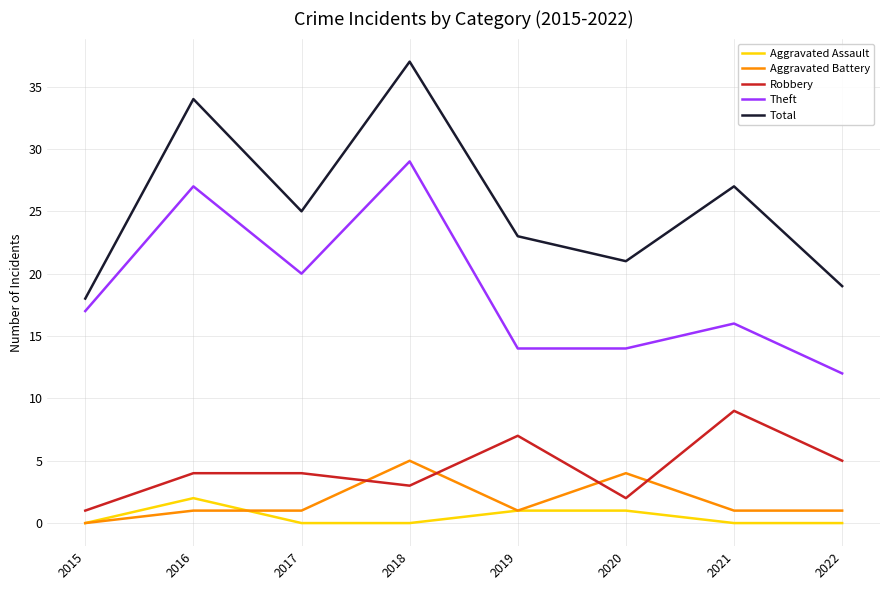

What is the greatest value displayed?

37